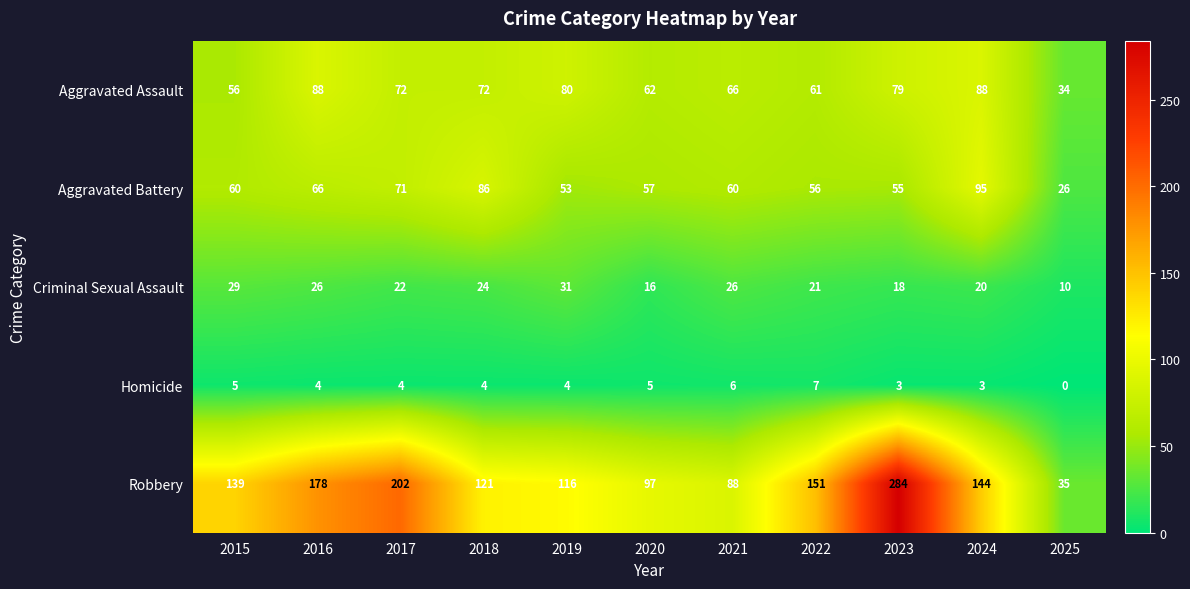

What is the minimum value for Criminal Sexual Assault?

10